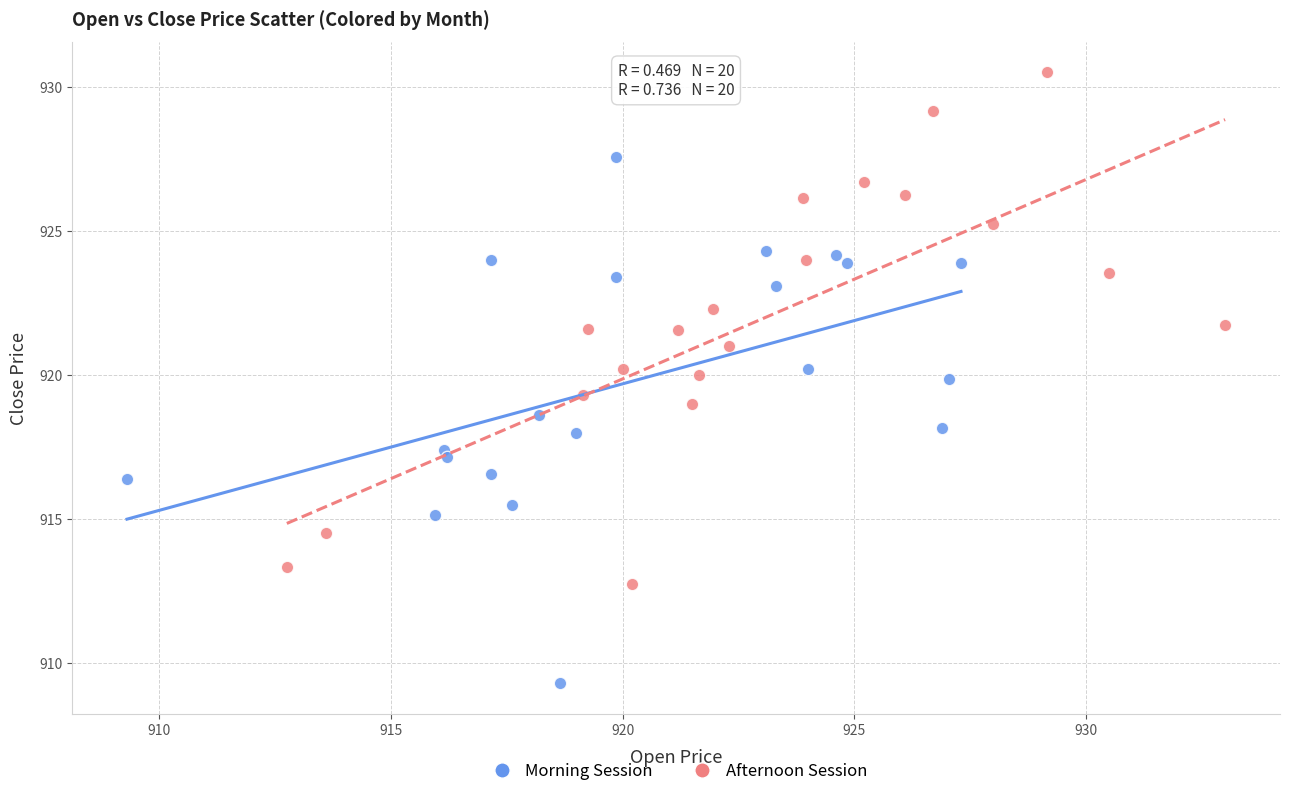

What are all the series names shown in the legend?

Morning Session, Afternoon Session